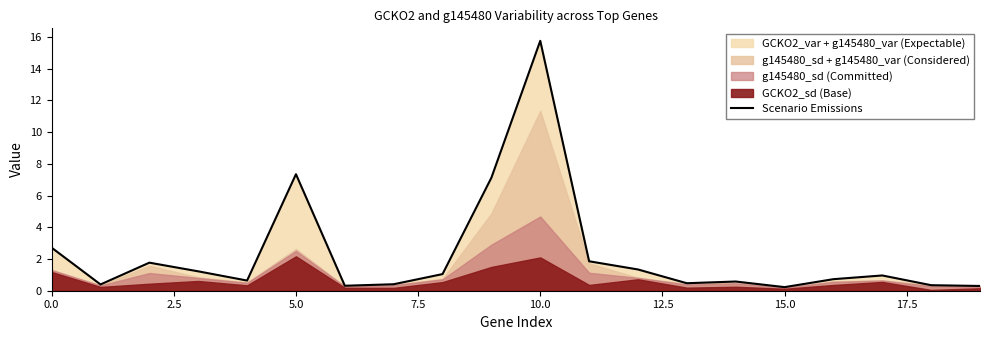

What is the sum of all values?

45.5